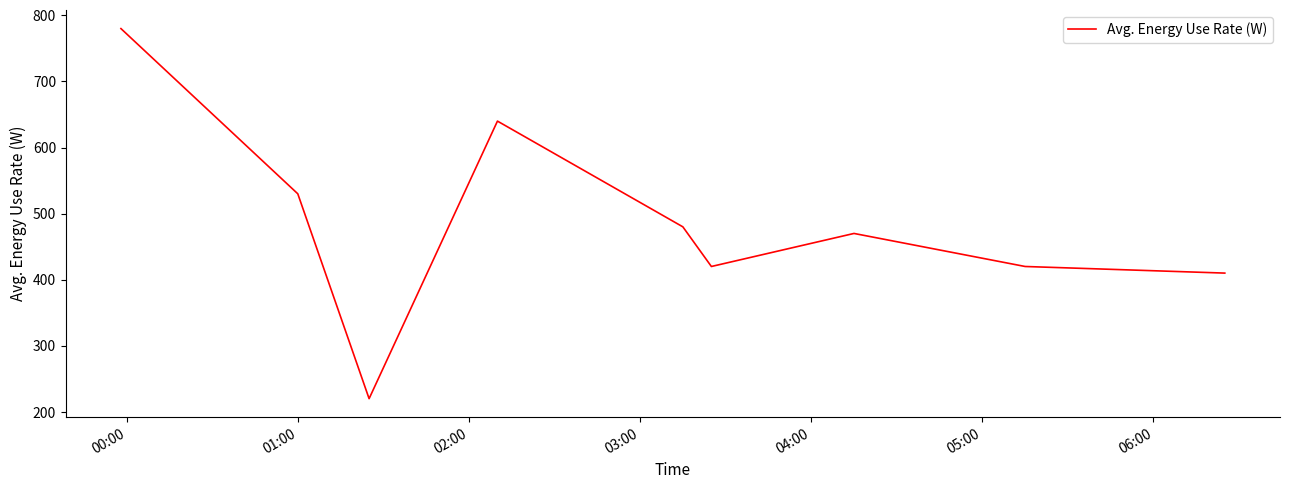

What is the maximum value shown in the chart?

780